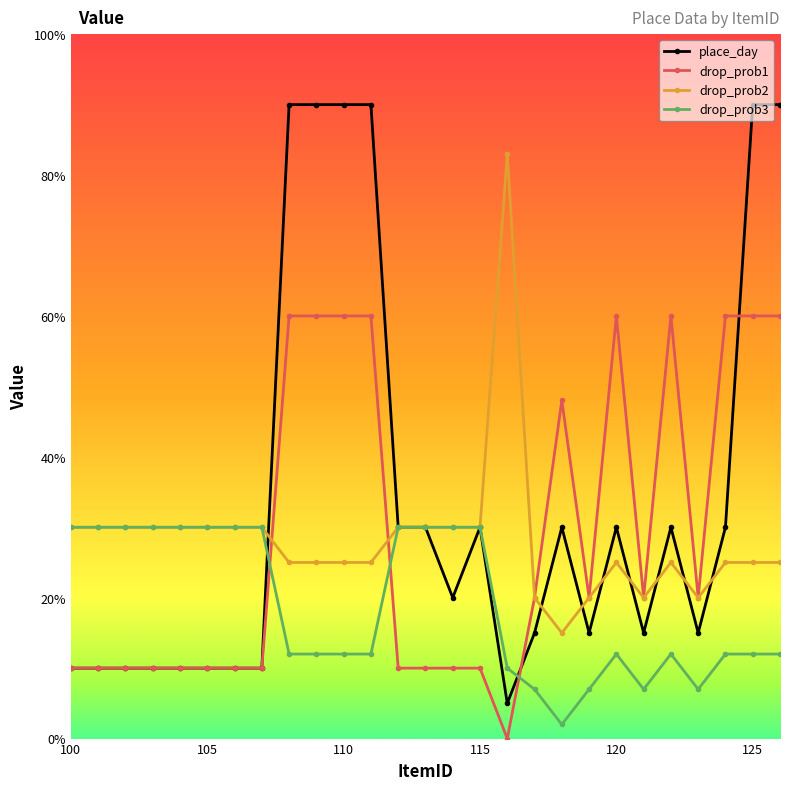

Which series has the widest spread of values?

place_day